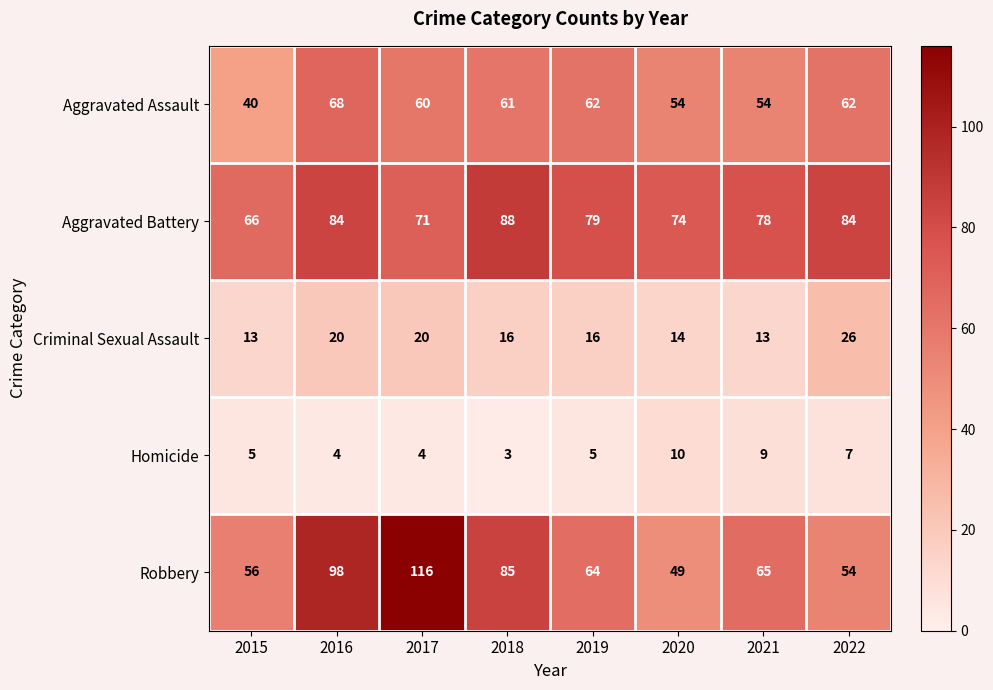

How many Homicide values are between 4 and 9?

6